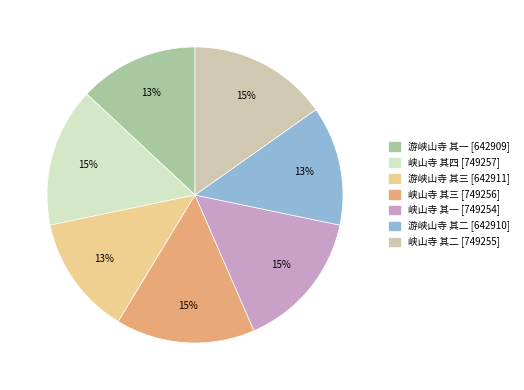

Count the number of slices in the pie.

7